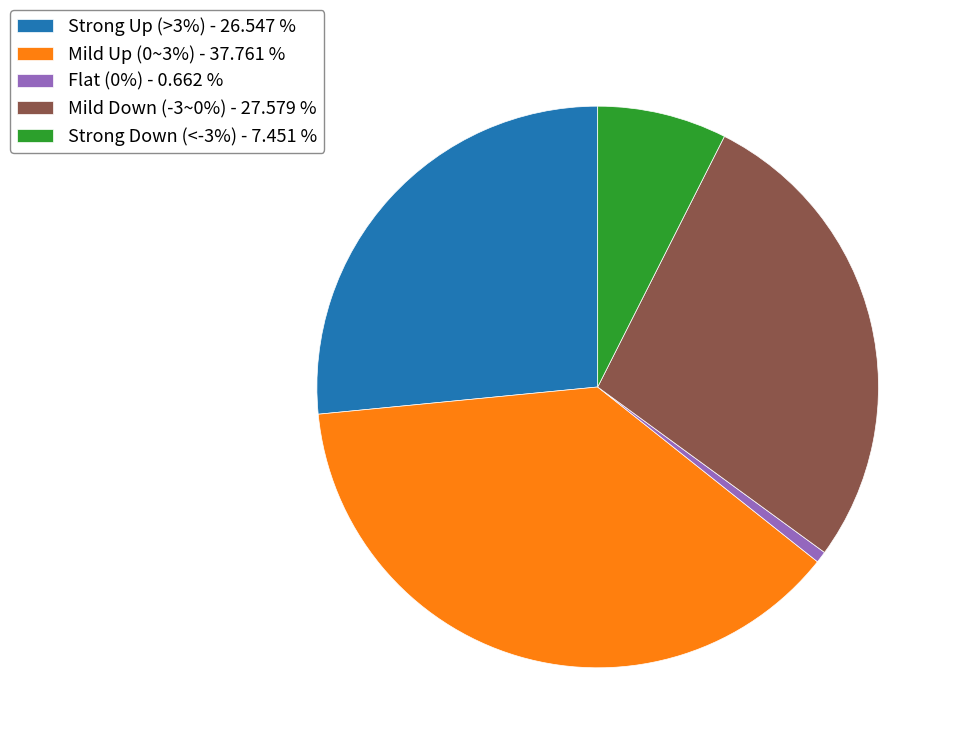

Does Mild Up (0~3%) - 37.761 % represent more than half of the total?

No